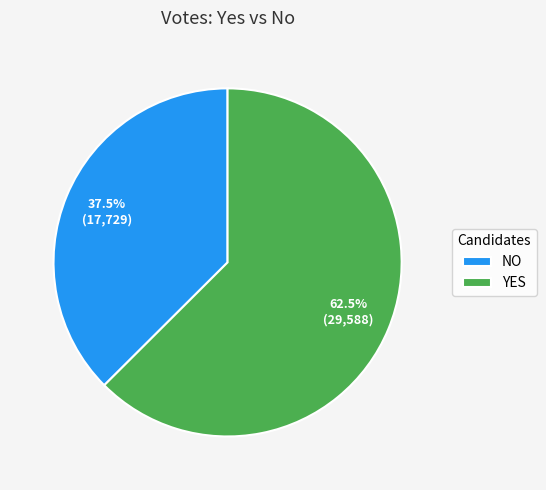

Does YES represent more than half of the total?

Yes